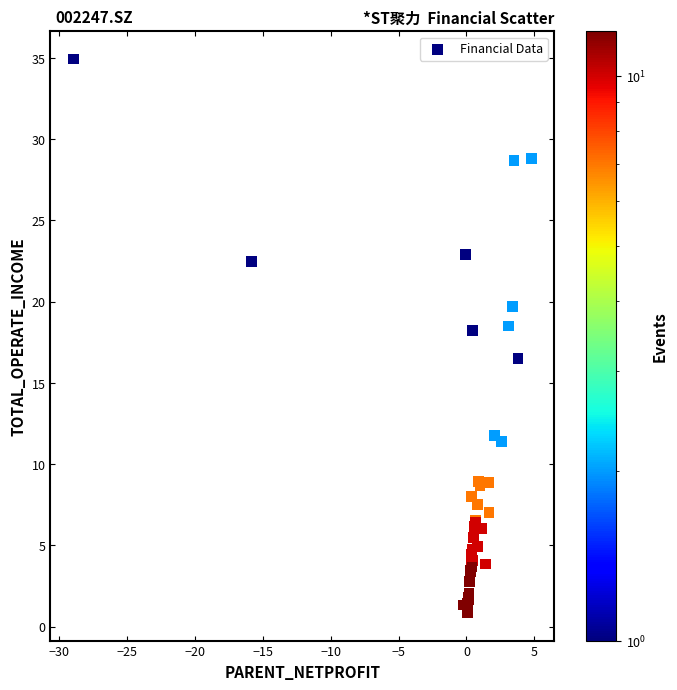

What Y value in the scatter plot is closest to 17?

16.5